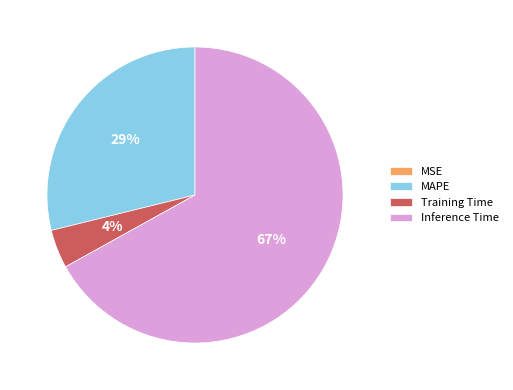

Which category has the biggest portion of the pie?

Inference Time